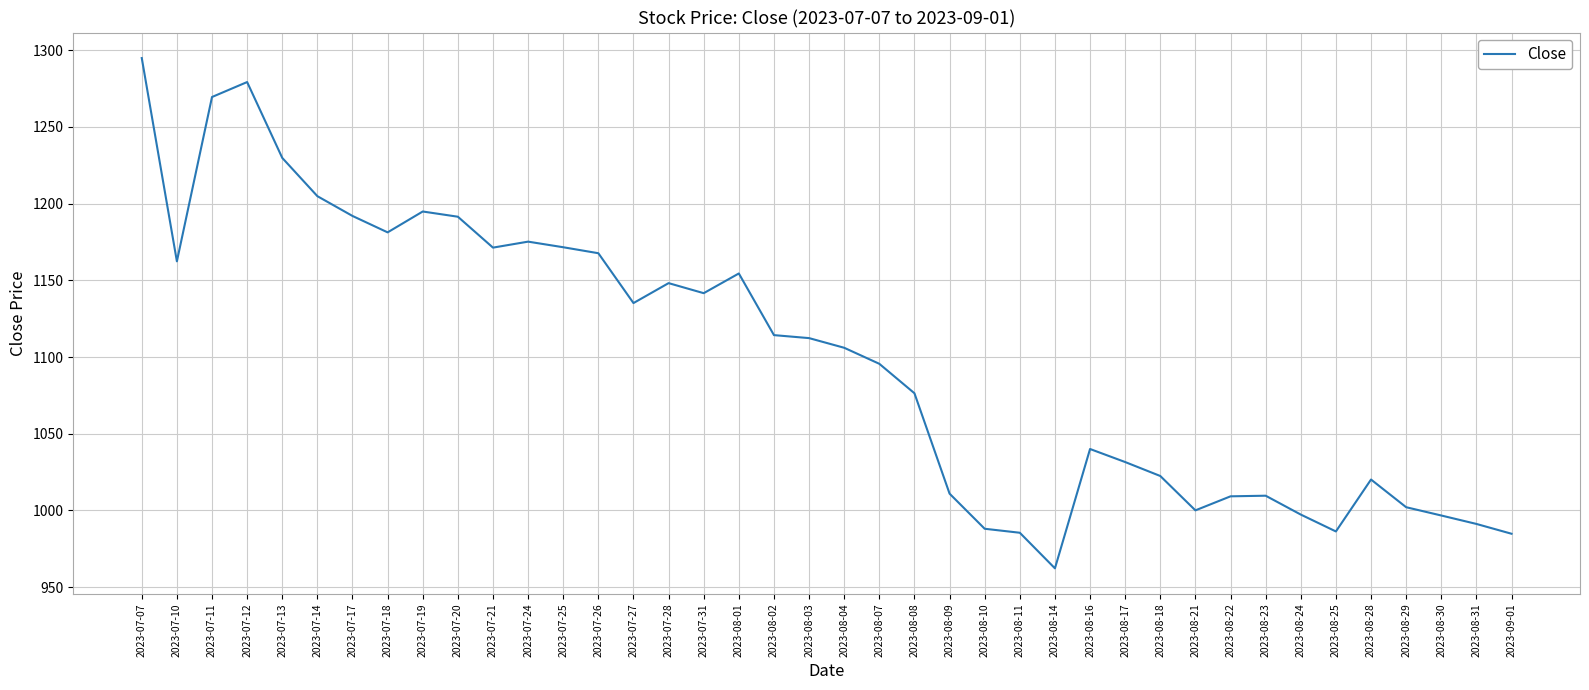

Does the chart display data point markers on the line(s)?

No